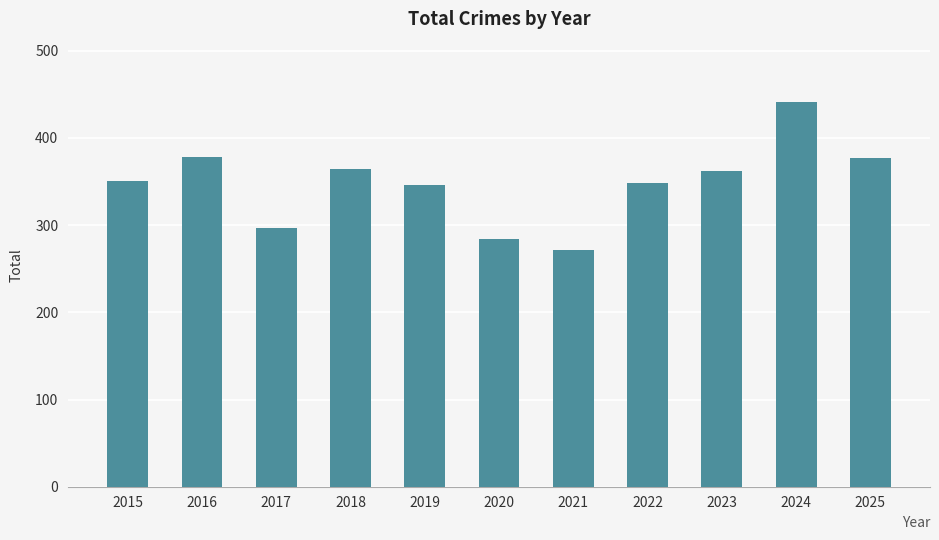

How many categories are shown in the chart?

11